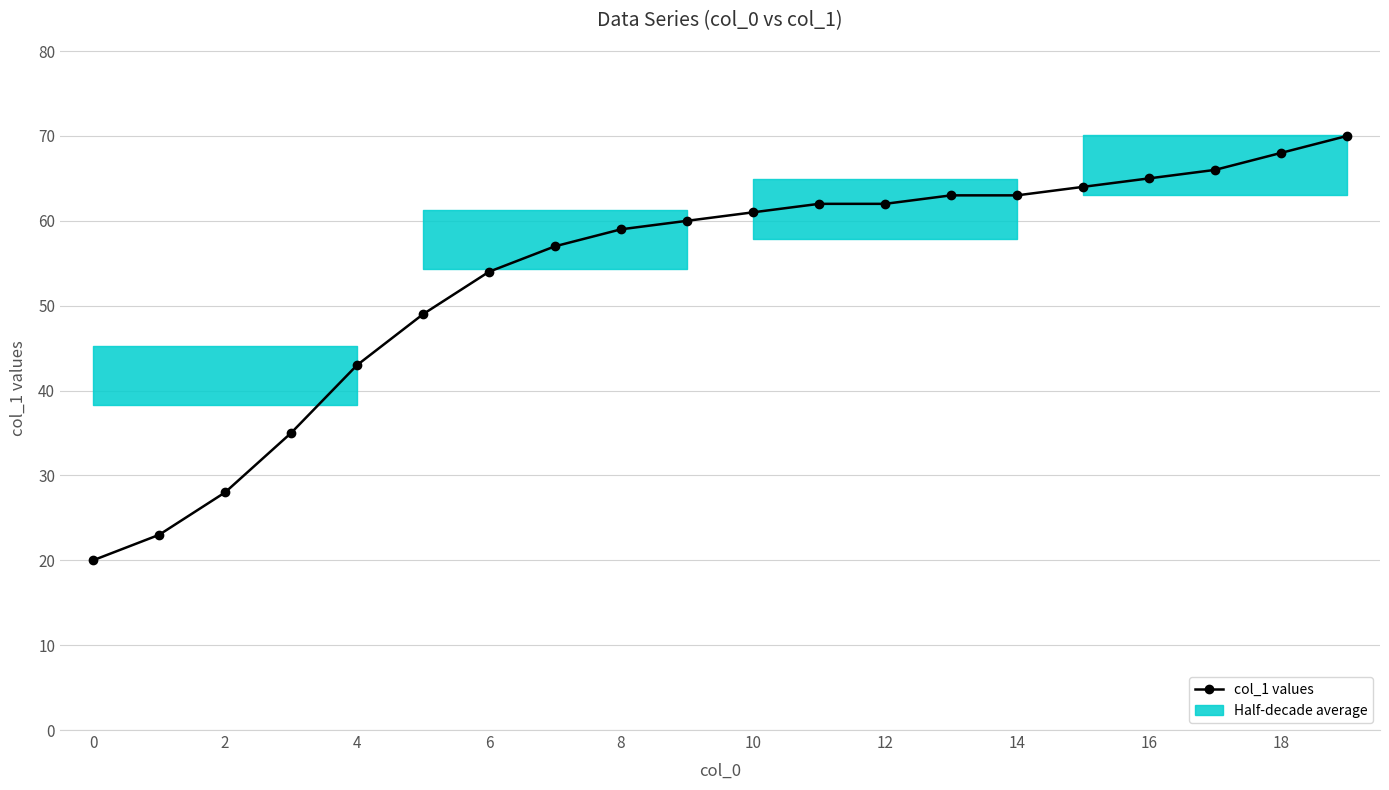

Does the chart display data point markers on the line(s)?

Yes